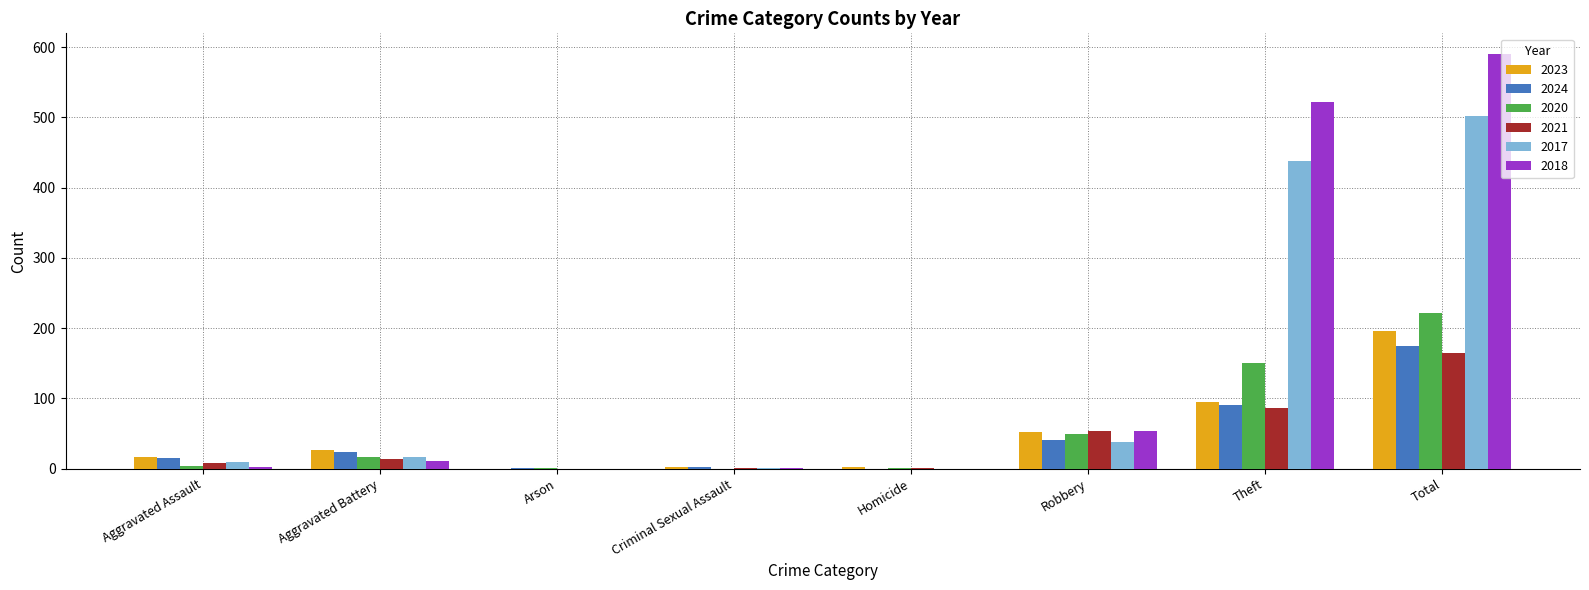

What is the sum of all 2018 values?

1180